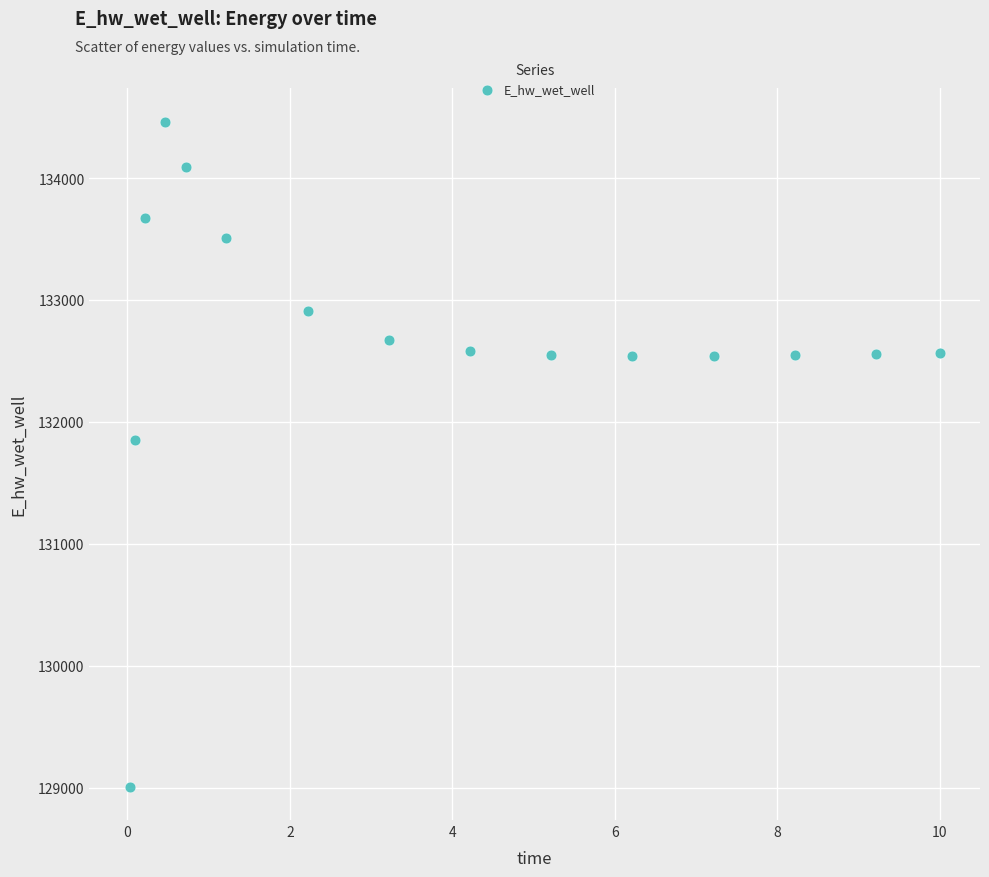

What is the range of Y values (max minus min)?

5453.6